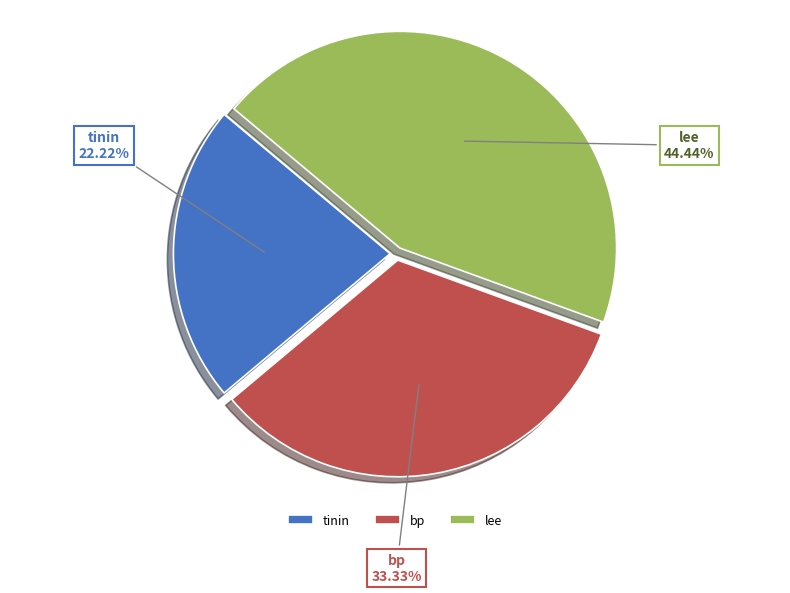

Is there a majority slice in this chart?

No